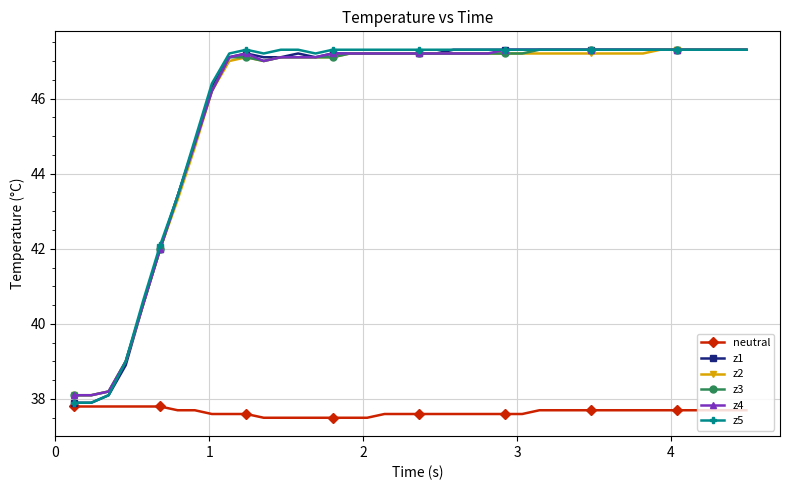

What is the value of the z3 point at the 24th from the left?

47.2